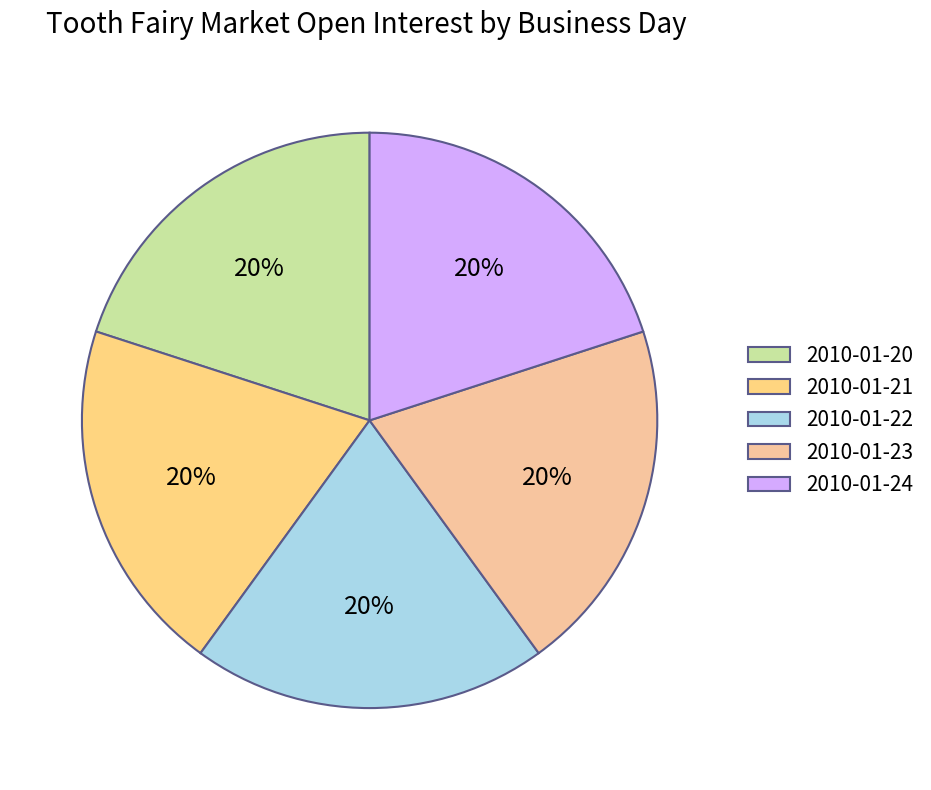

What is the change in value from 2010-01-20 to 2010-01-22?

-65